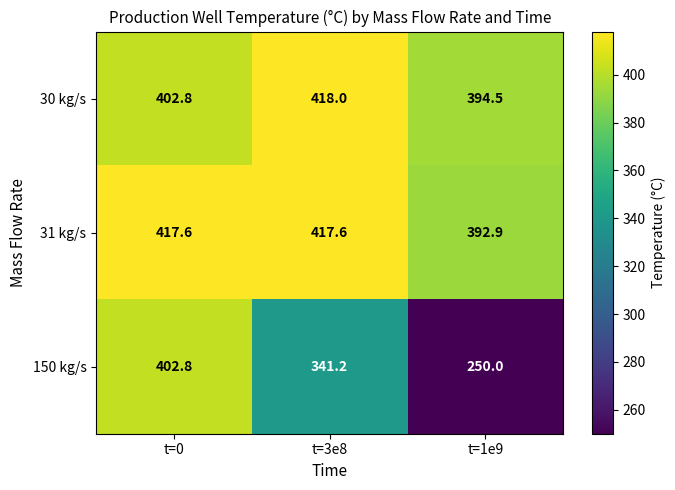

Which series has the largest total across all categories?

31 kg/s